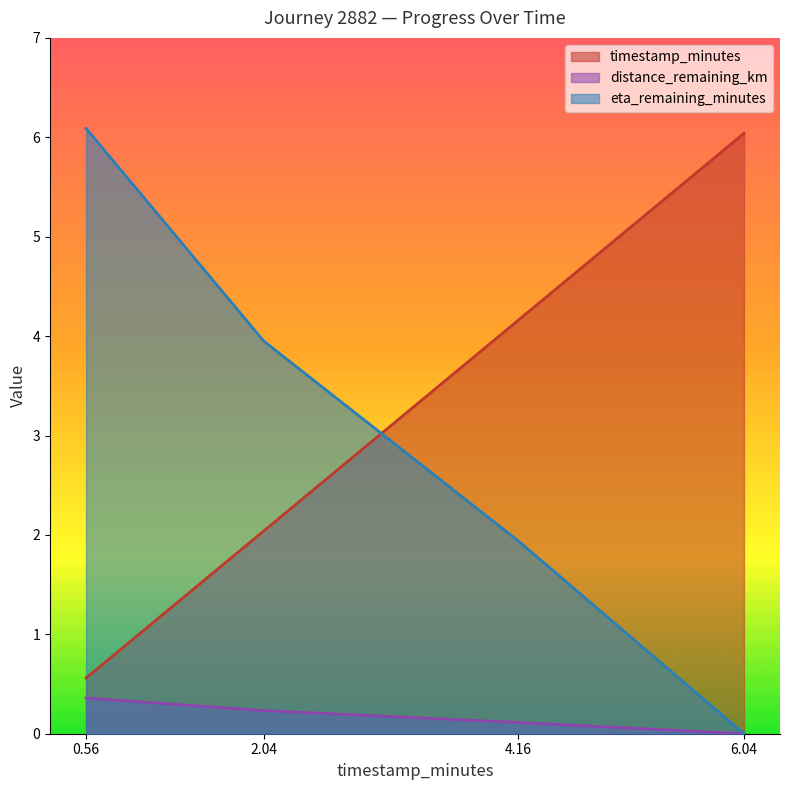

Where is timestamp_minutes nearest to the value 3?

2.04